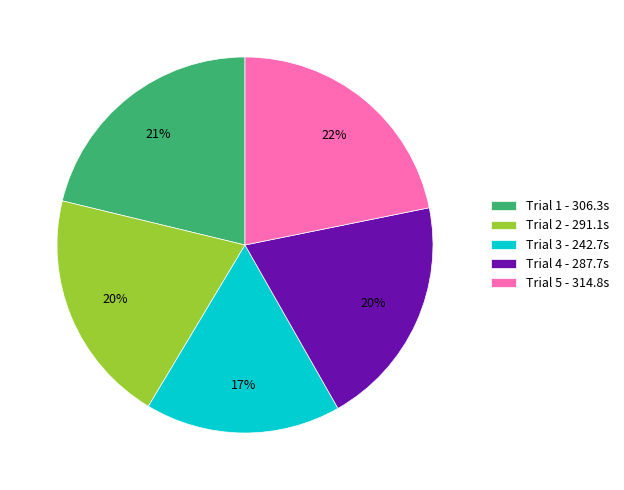

How many slices are in this pie chart?

5